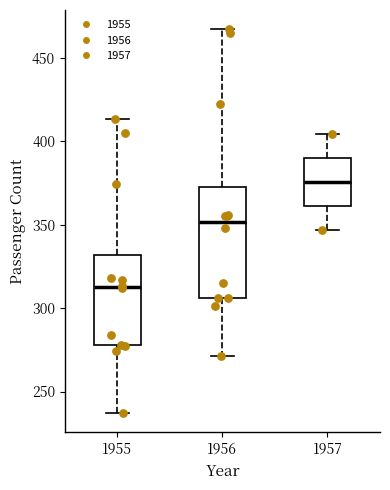

Where does the upper whisker of the box at x = 1955 end on the y-axis? The values are not printed on the chart, so give them approximately, as read against the axis.

415